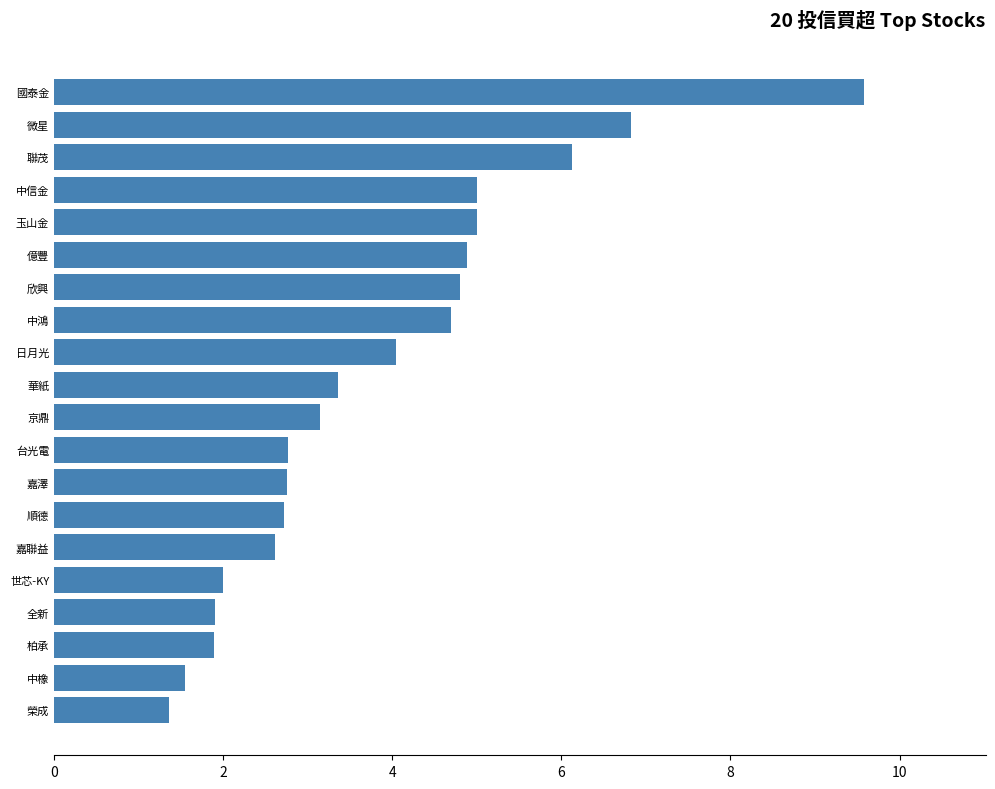

What is the change in value from 柏承 to 中鴻?

+2.8